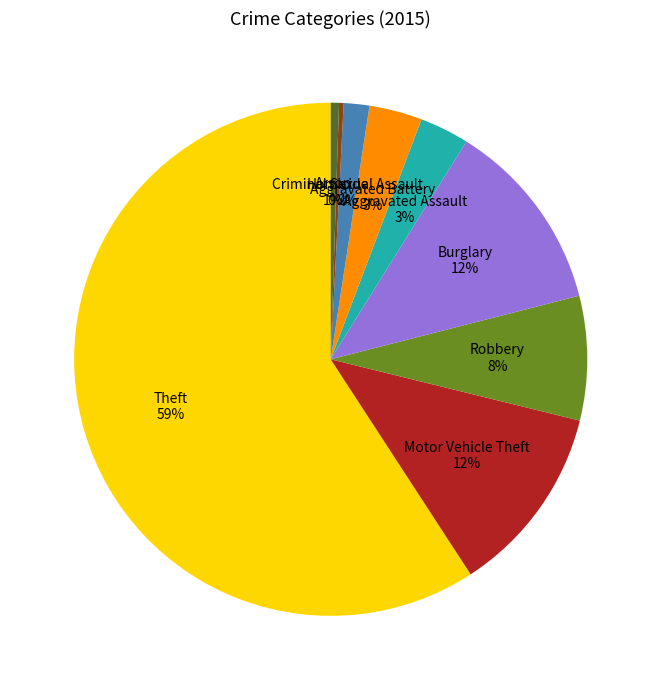

Which slice is the largest?

Theft